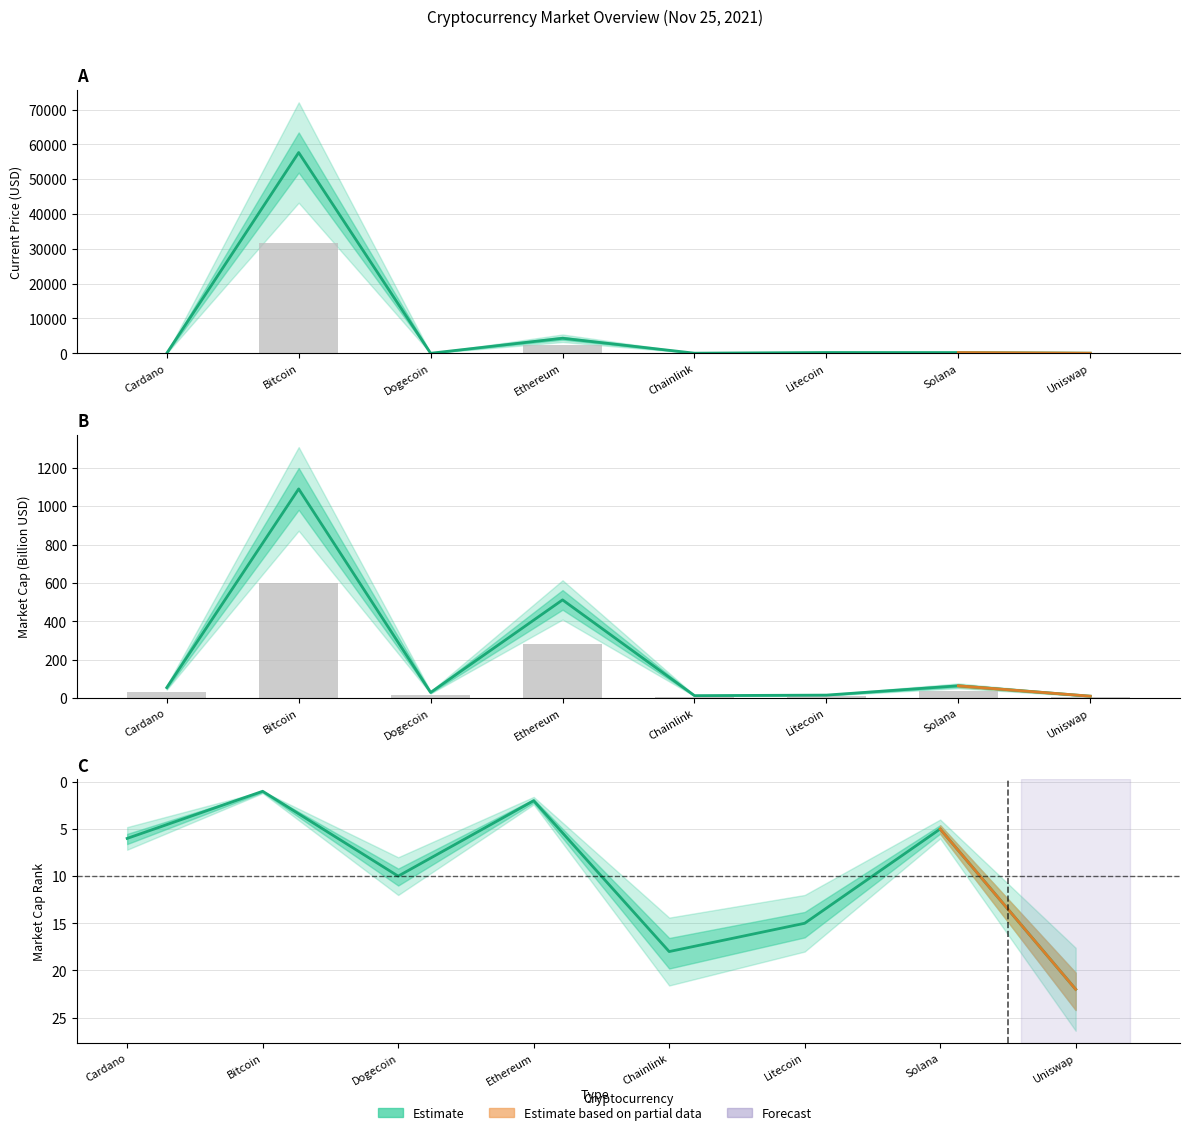

The market_cap (B USD) series shows 5.7 at Litecoin. True or false?

False